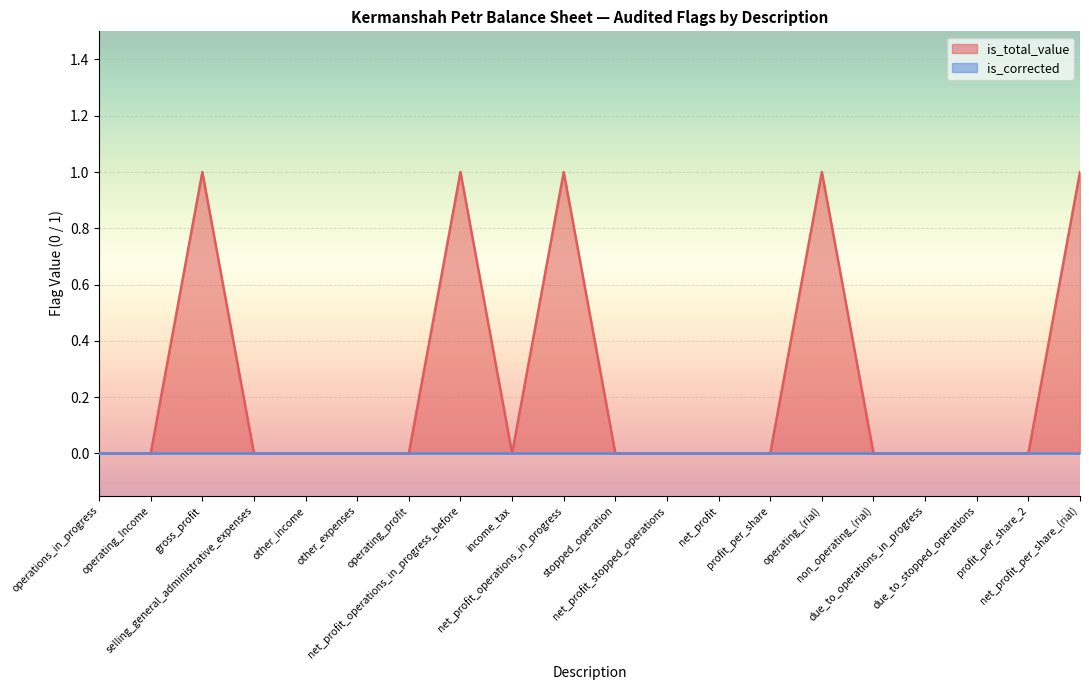

How many points are lower than both their immediate neighbors (excluding endpoints)?

1